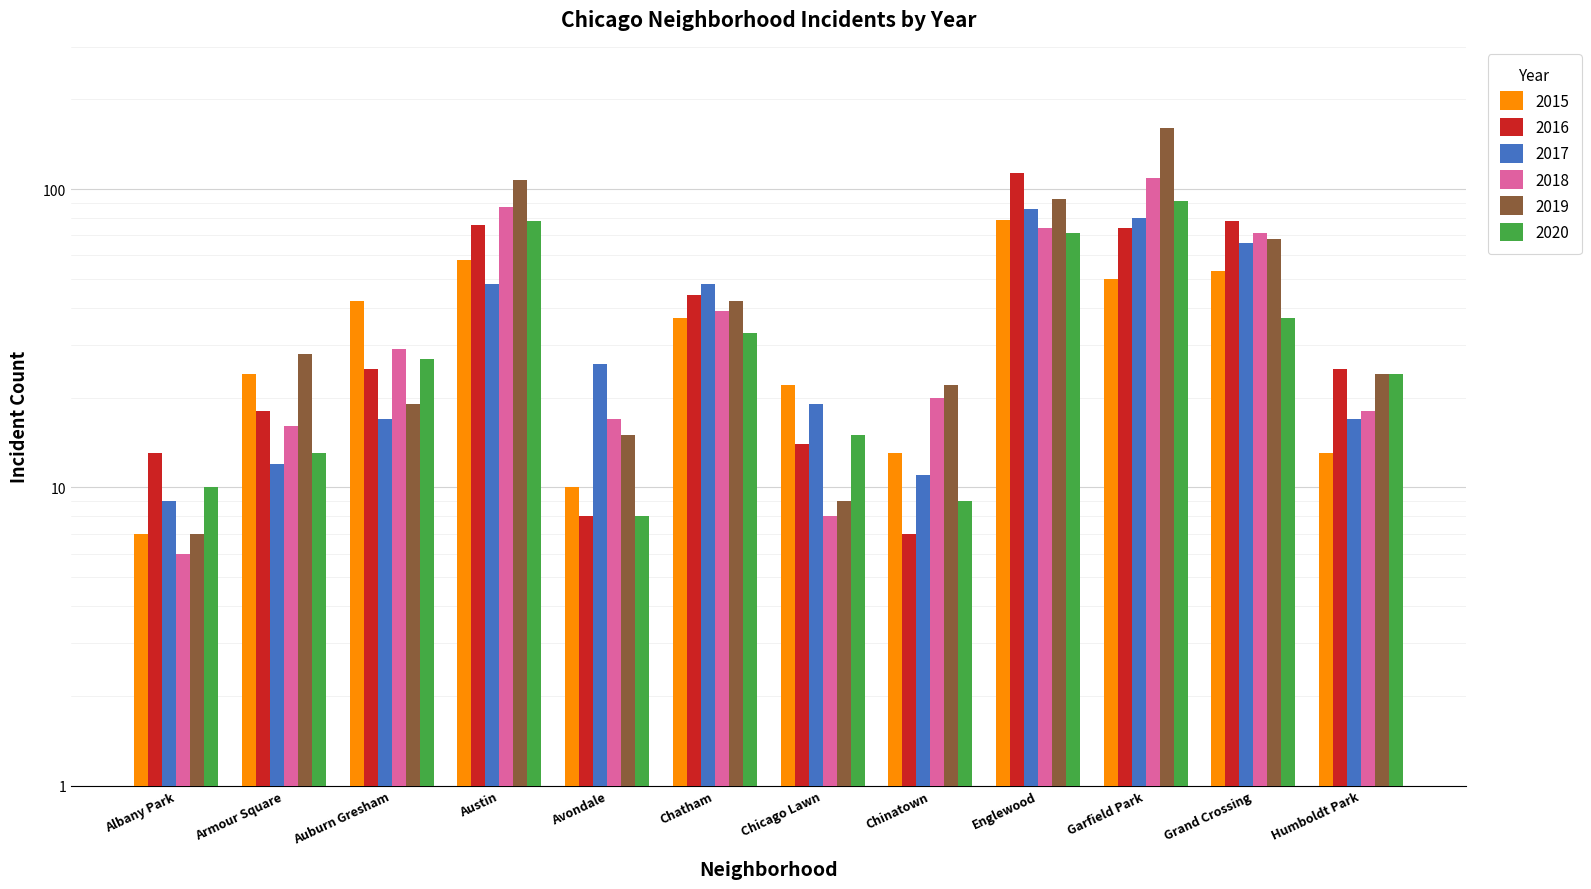

What is the maximum value for 2015?

79